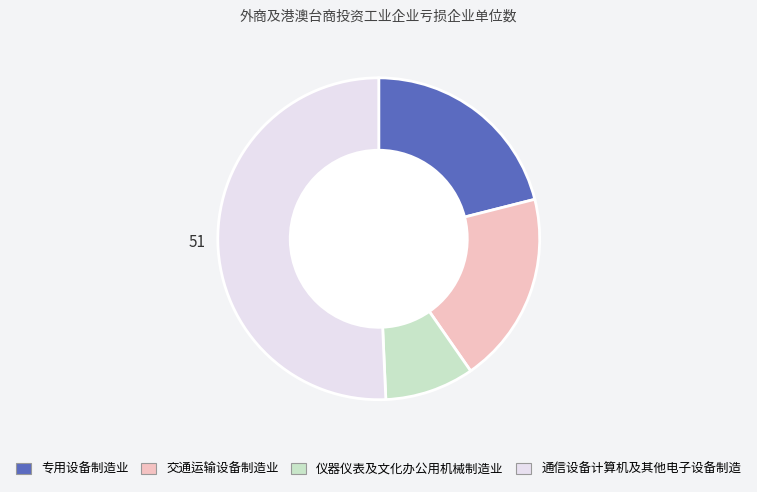

Is there a majority slice in this chart?

Yes